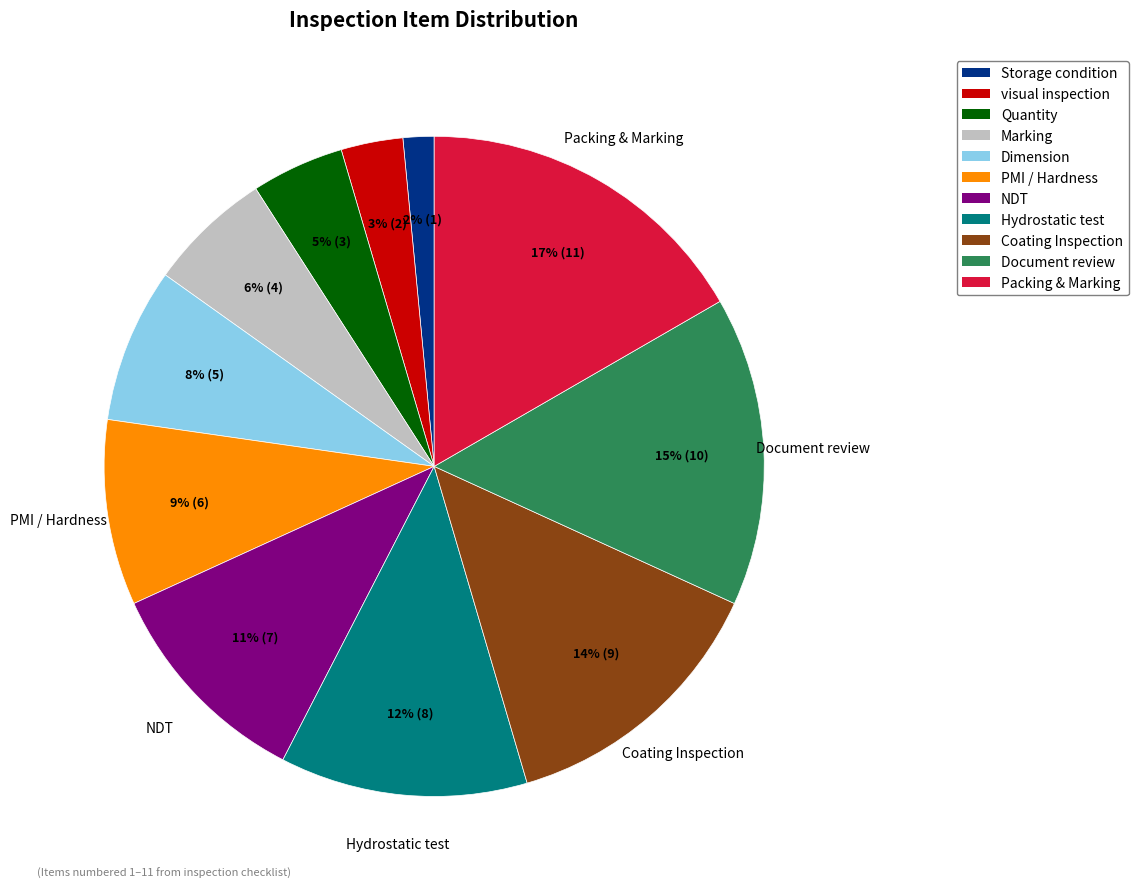

Does Hydrostatic test represent more than half of the total?

No